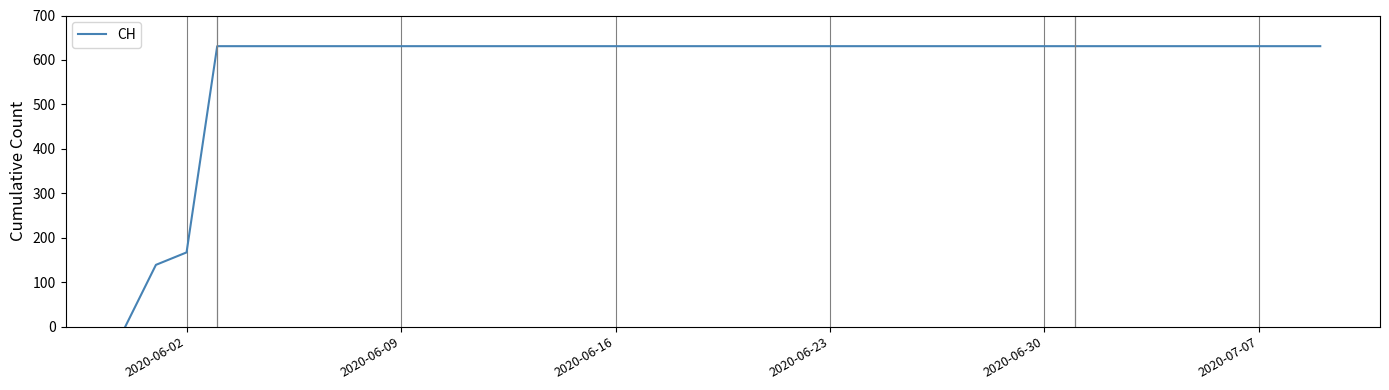

What is the difference between the maximum and minimum values?

631